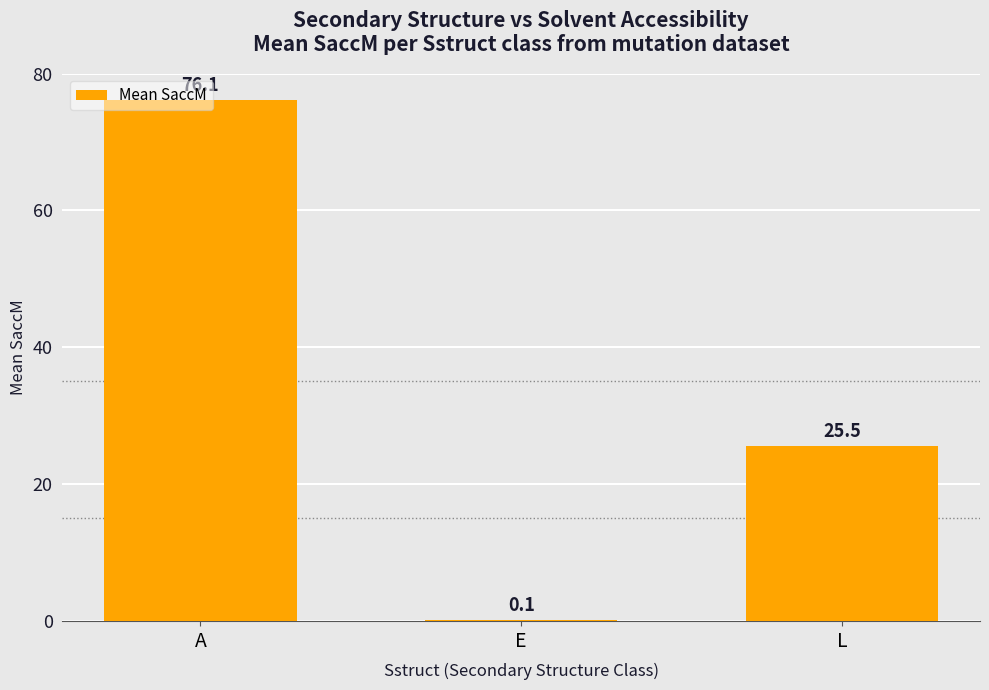

Which has a higher value, E or L?

L